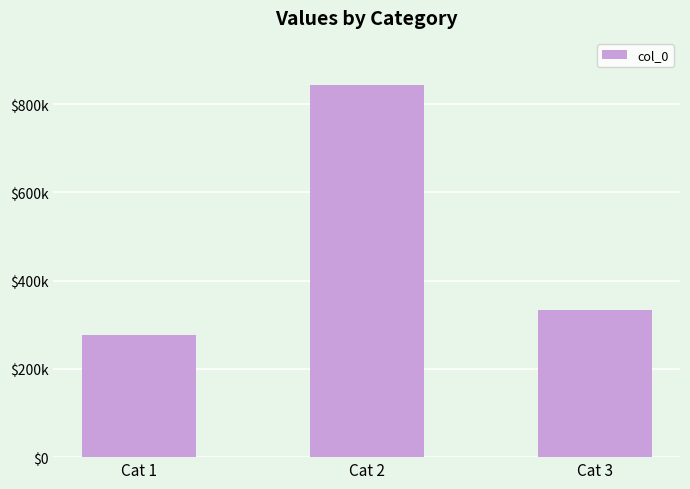

Reading right to left, list all the values displayed in this chart.

333069	843496	277091